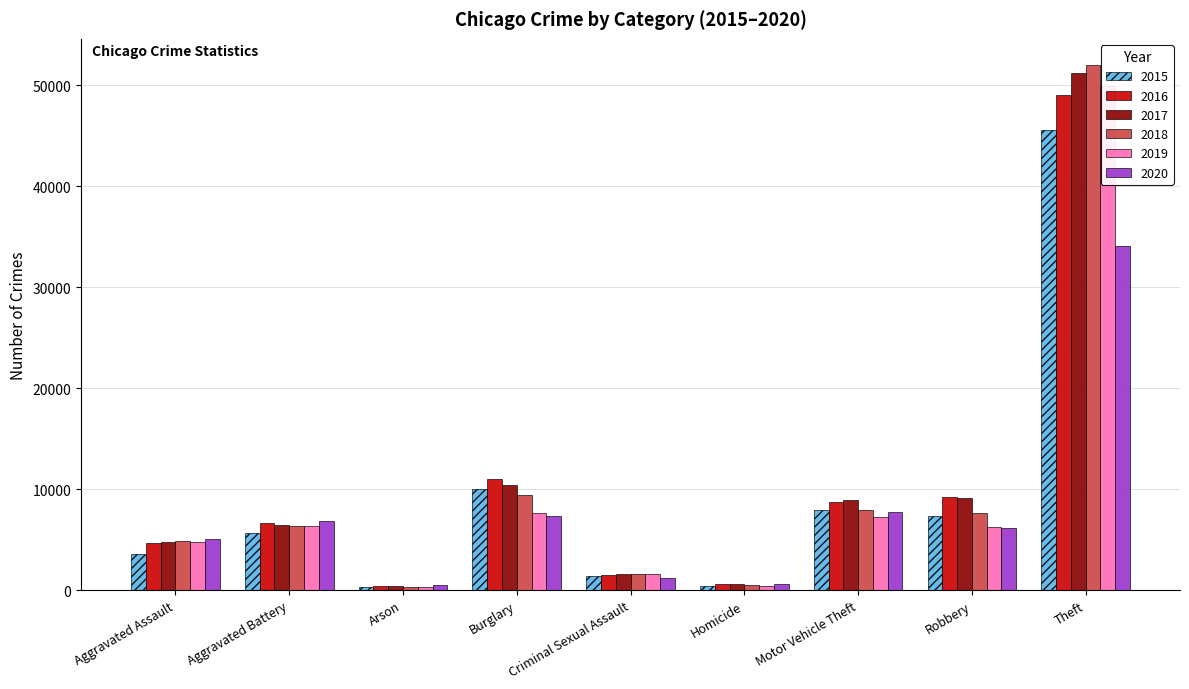

Which has a higher value, Motor Vehicle Theft or Aggravated Battery?

Motor Vehicle Theft